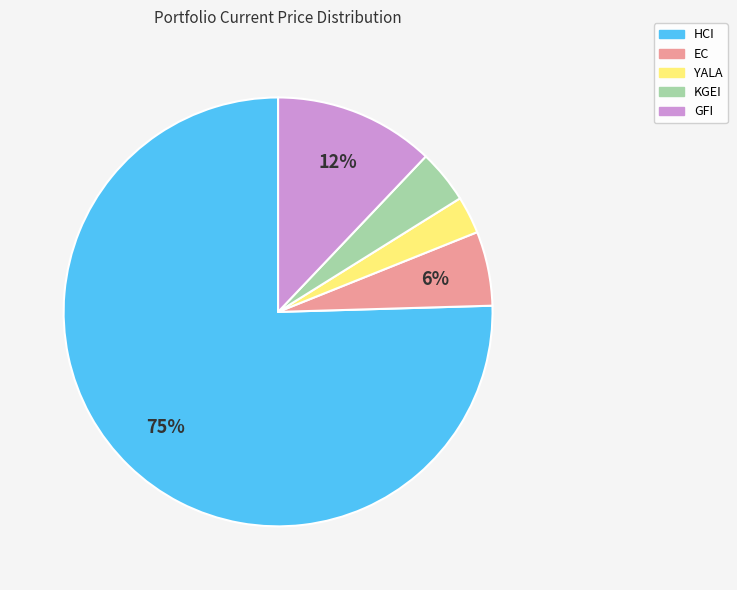

To the nearest percent, what is the average slice percentage?

20%